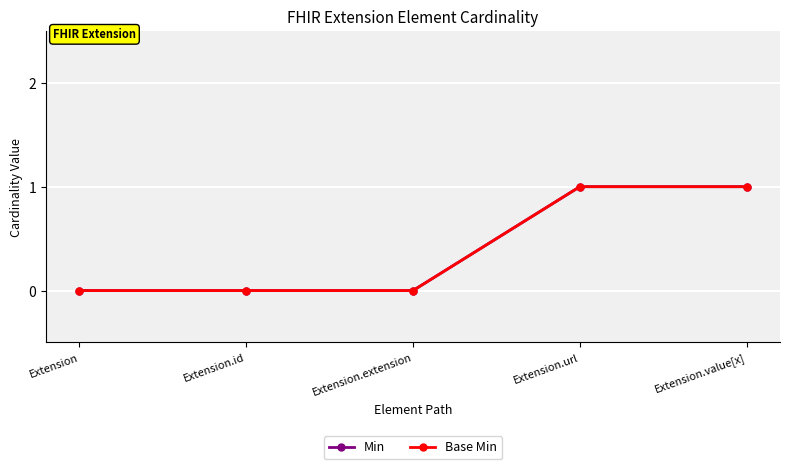

How many data points does each series have?

5